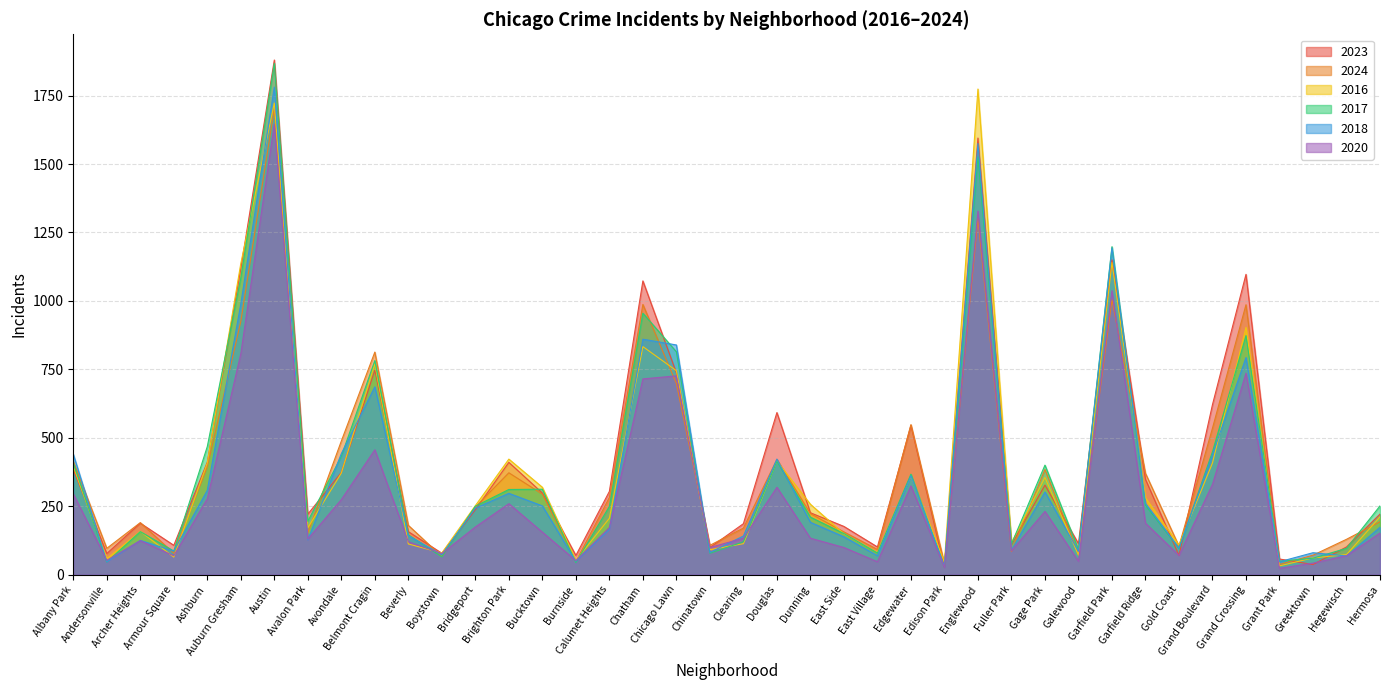

Which series has the largest total across all categories?

2023